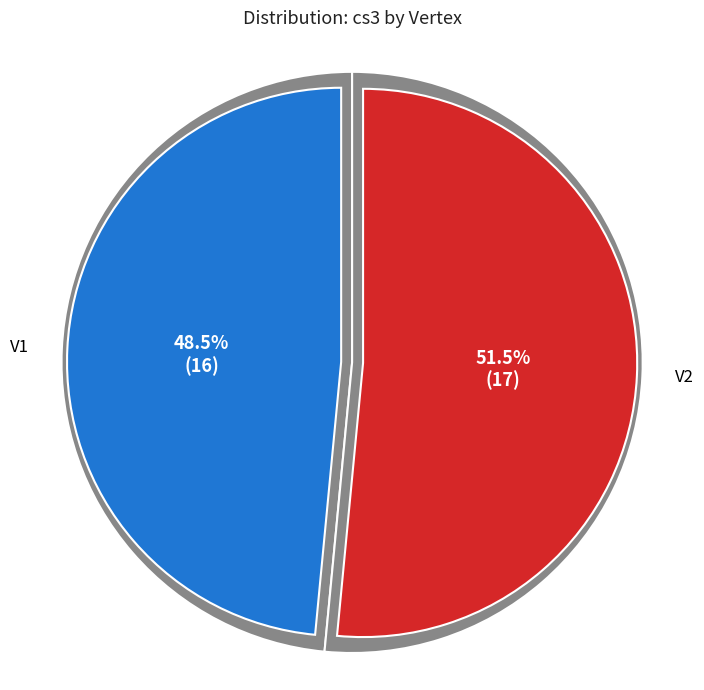

What portion of the pie excludes V2?

48.5%